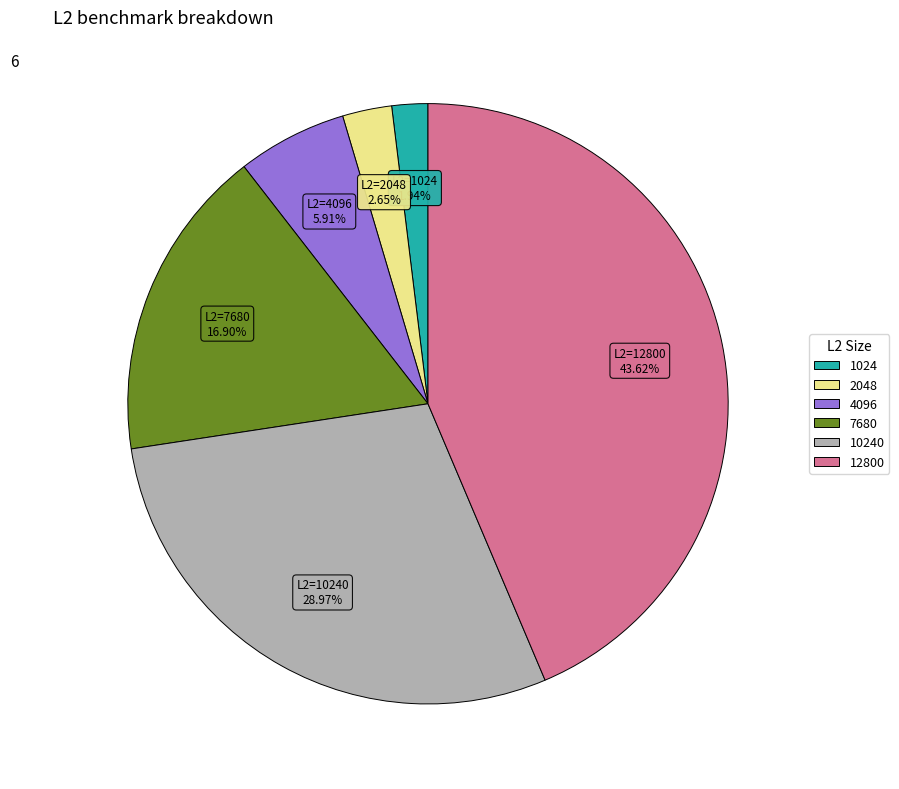

Does any single category account for the majority?

No